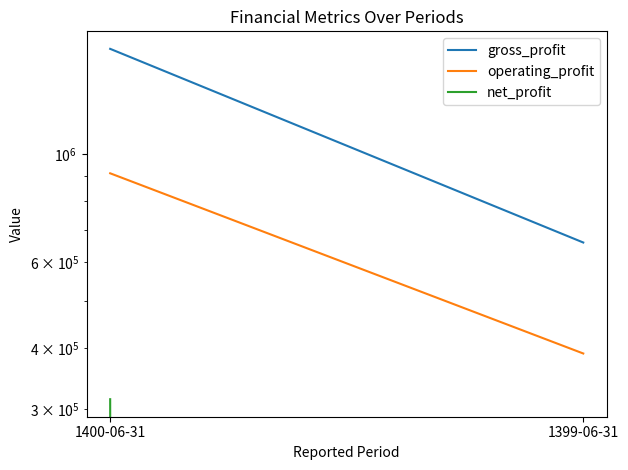

Reading left to right, extract all data points from this chart.

gross_profit: 1400-06-31=1642884	1399-06-31=659003
operating_profit: 1400-06-31=913433	1399-06-31=390434
net_profit: 1400-06-31=314700	1399-06-31=0